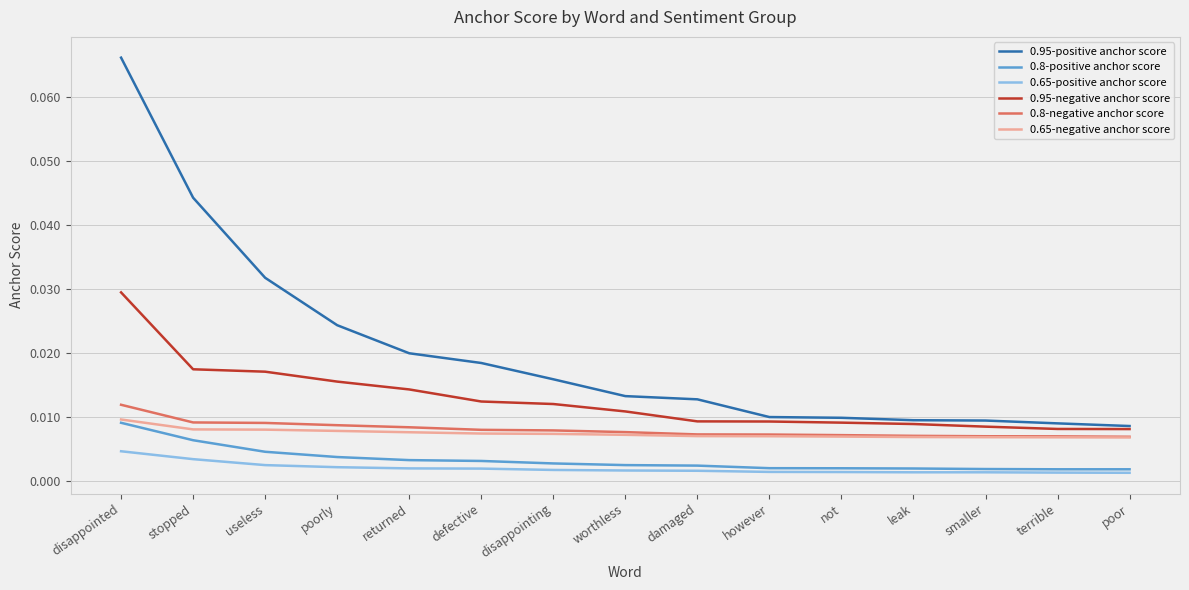

Is this an area chart (filled region under the line)?

No